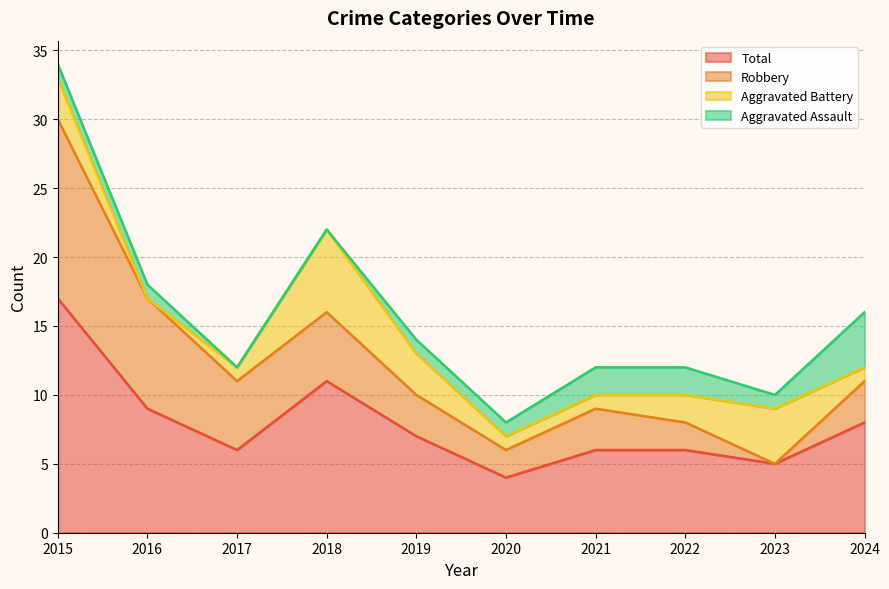

True or false: Aggravated Battery has a value of 0 at 2021.

False